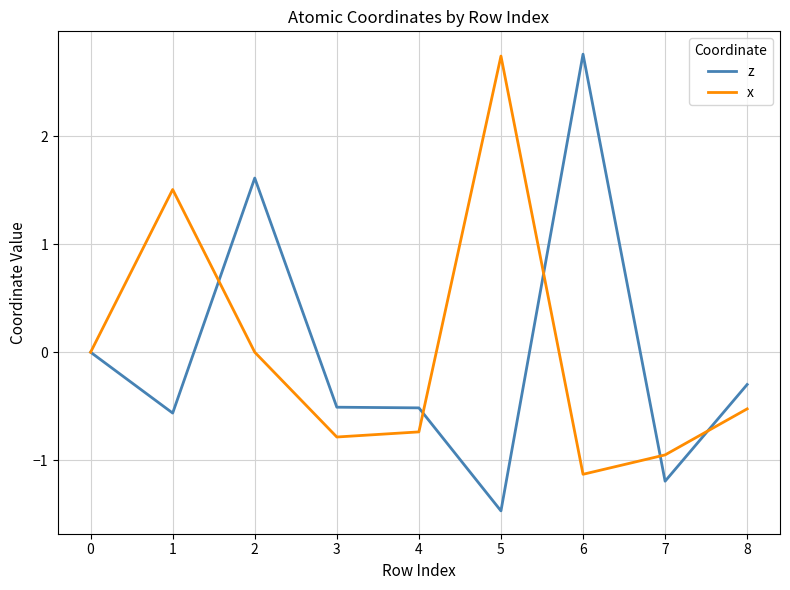

What is the maximum value for x?

2.7